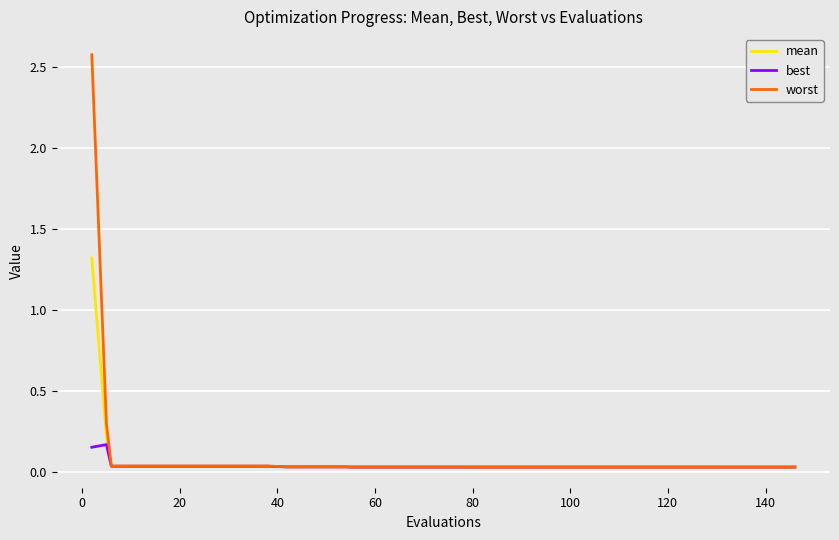

How many lines are shown in the chart?

3